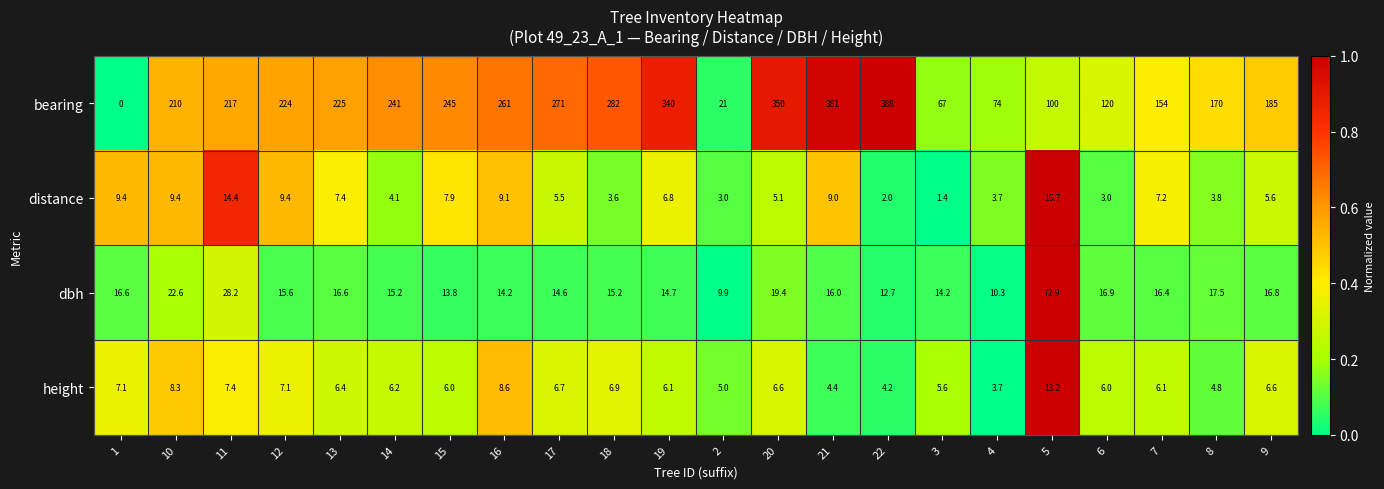

Which series has the largest range (max minus min)?

bearing